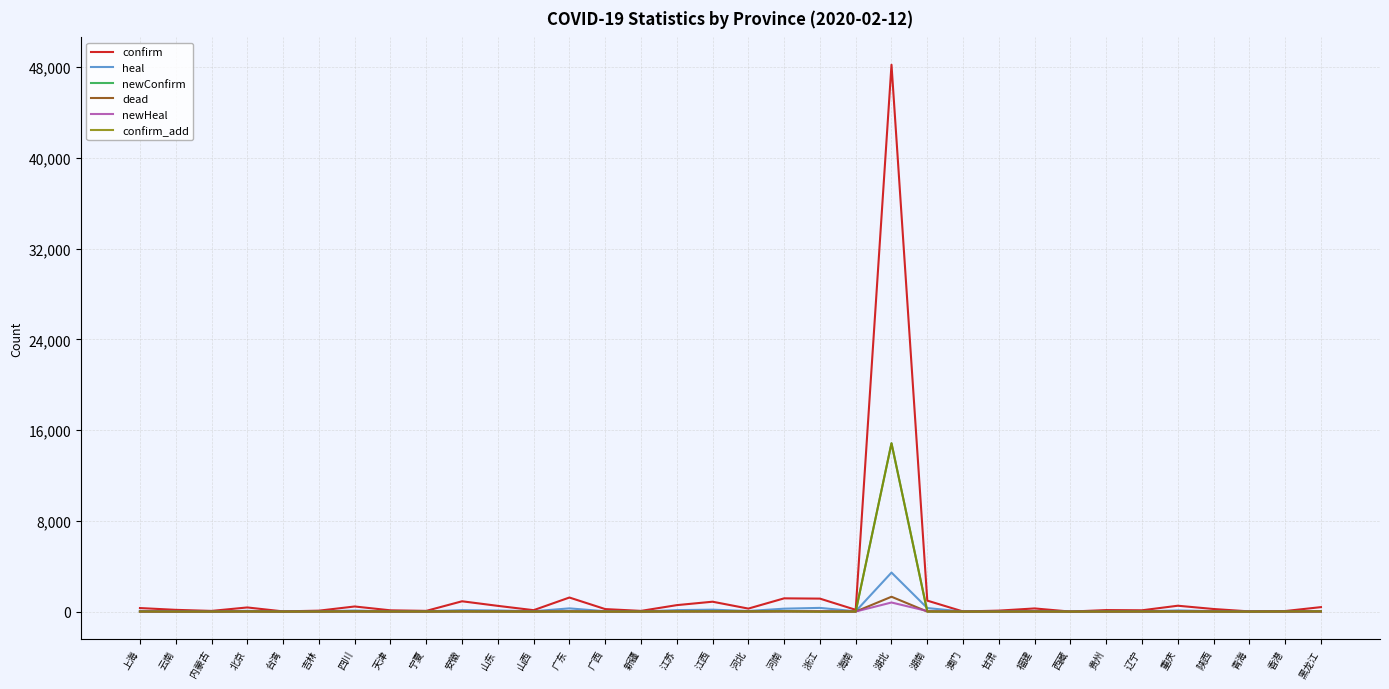

Is it true that dead equals 5 at 安徽?

True